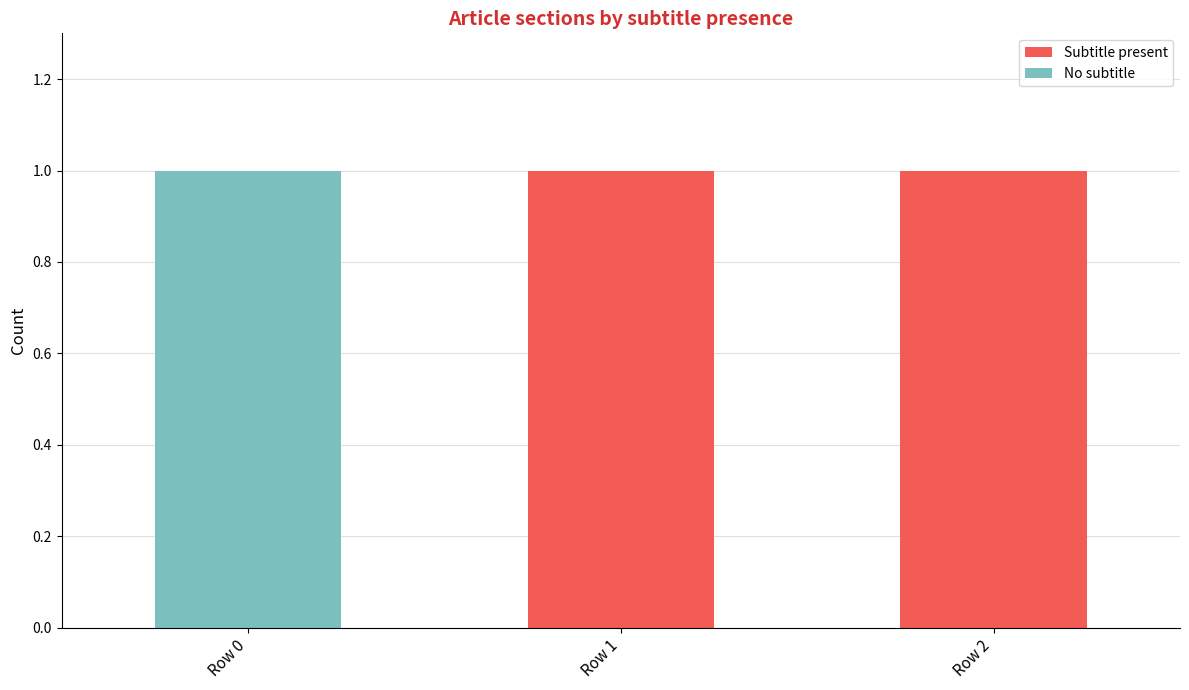

The Subtitle present series shows 0 at Row 0. True or false?

True